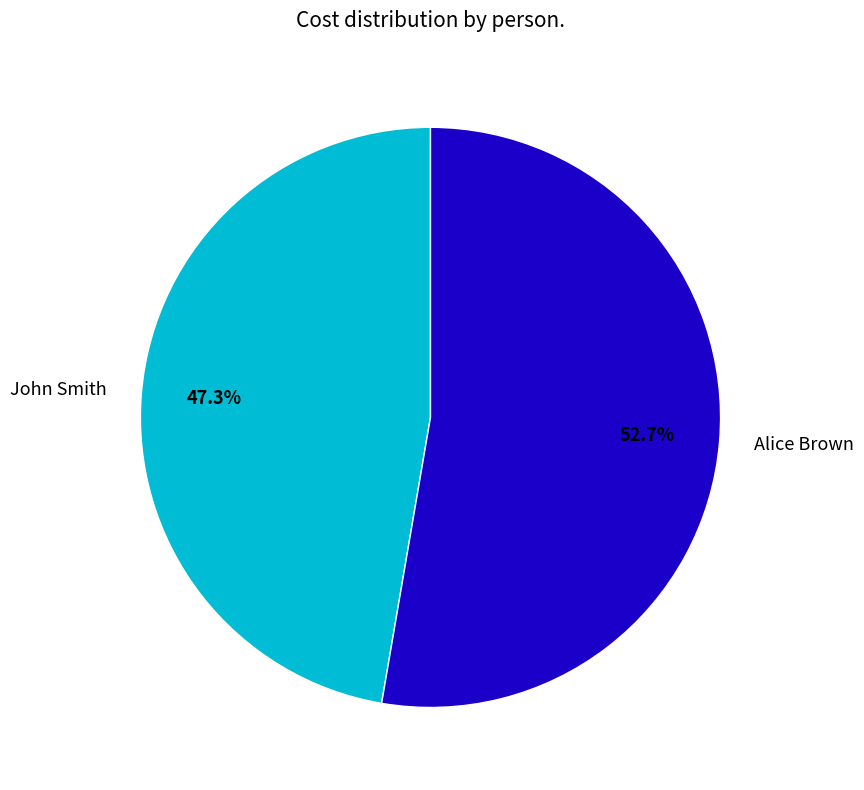

True or false: Alice Brown accounts for 53% of the total.

True